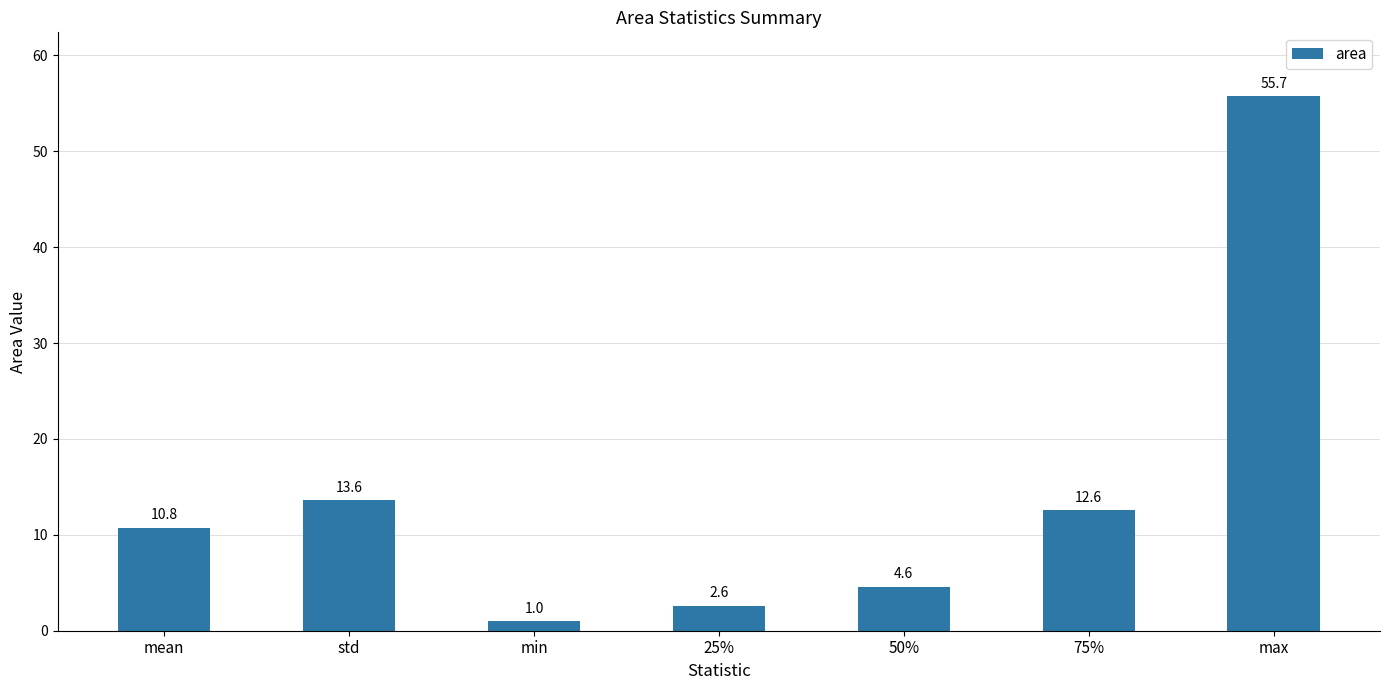

The value at std is 7.9. True or false?

False